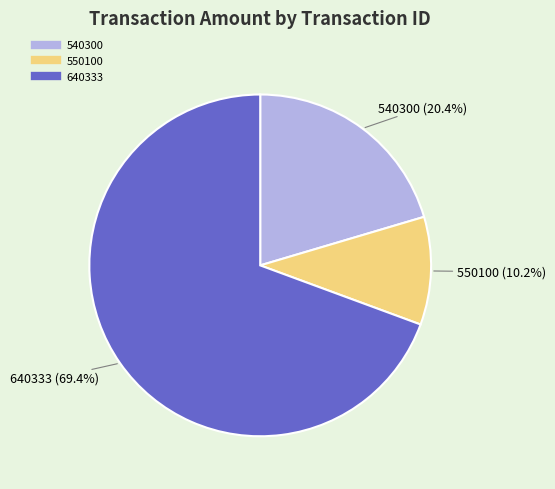

What portion of the pie excludes 540300?

79.6%